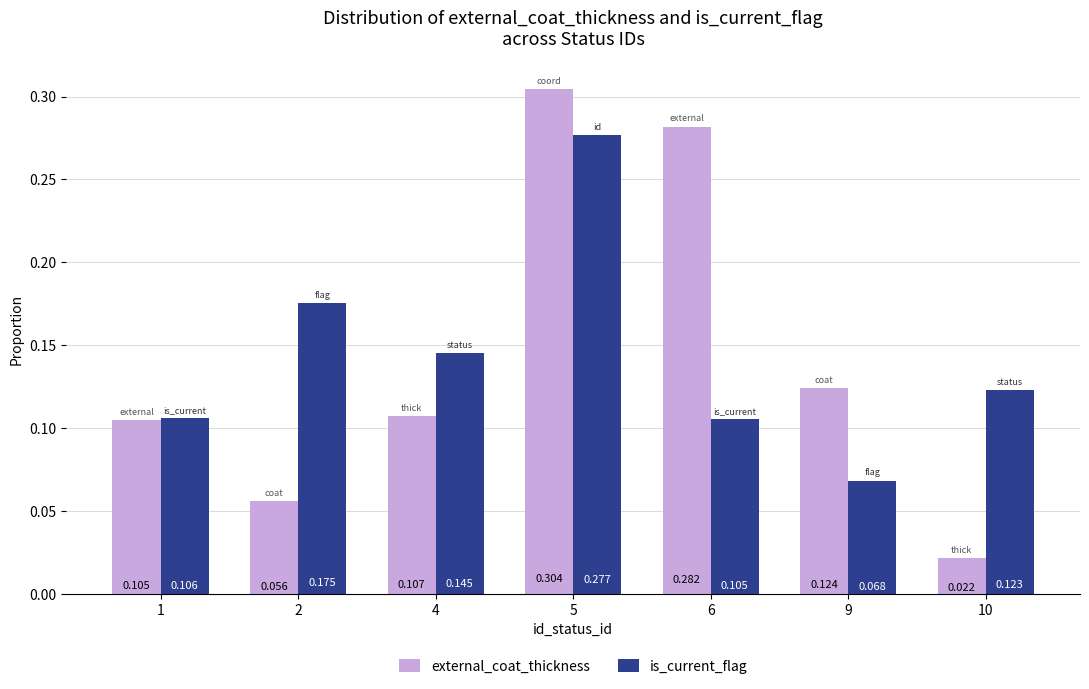

Are the bars grouped side by side (vs. stacked)?

Yes